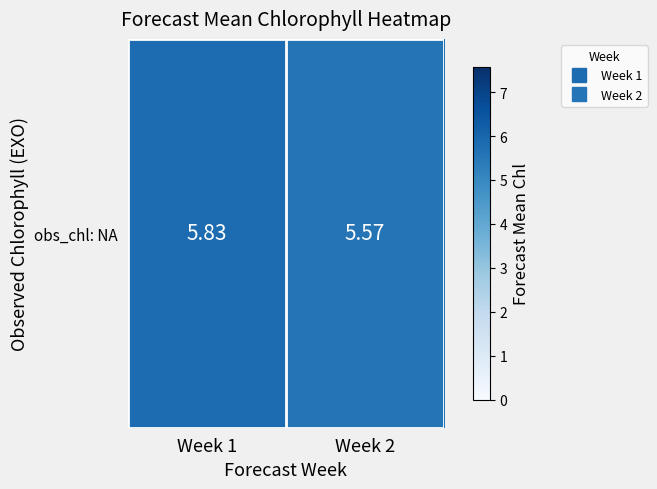

Which has a higher value, Week 1 or Week 2?

Week 1